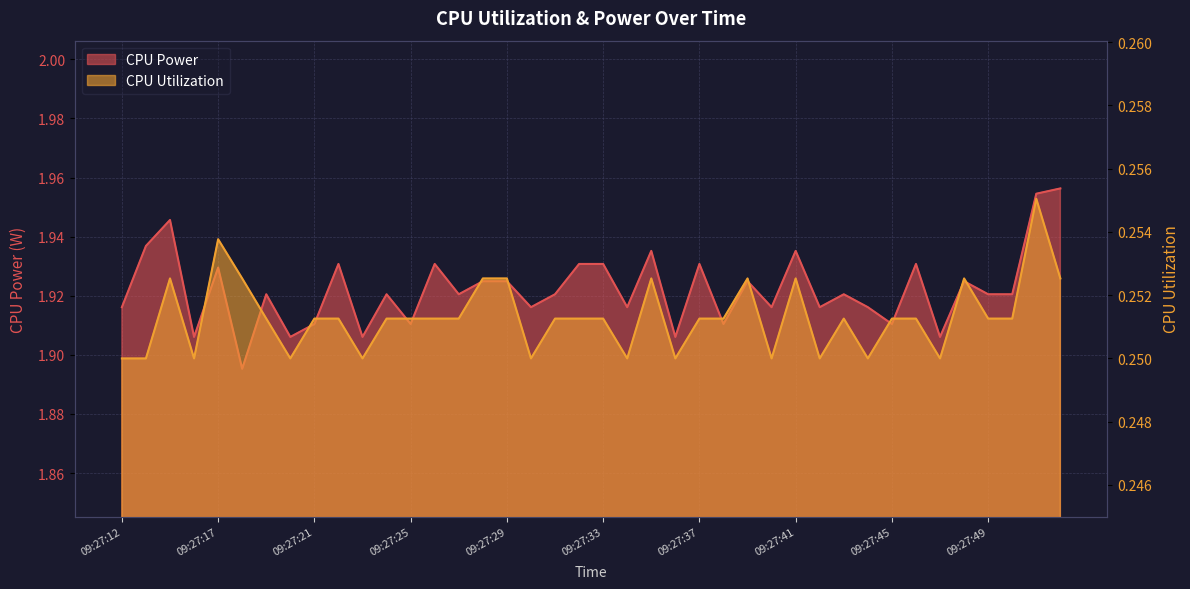

Which series has the largest range (max minus min)?

CPU Power